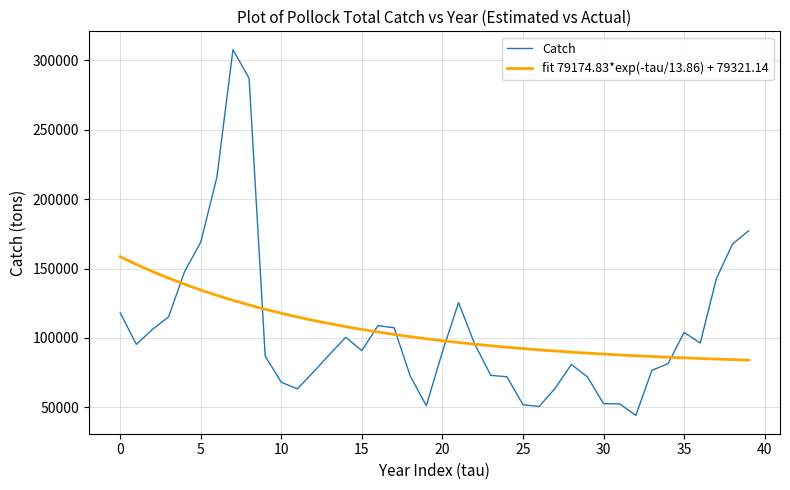

What is the maximum value for Catch?

307540.8